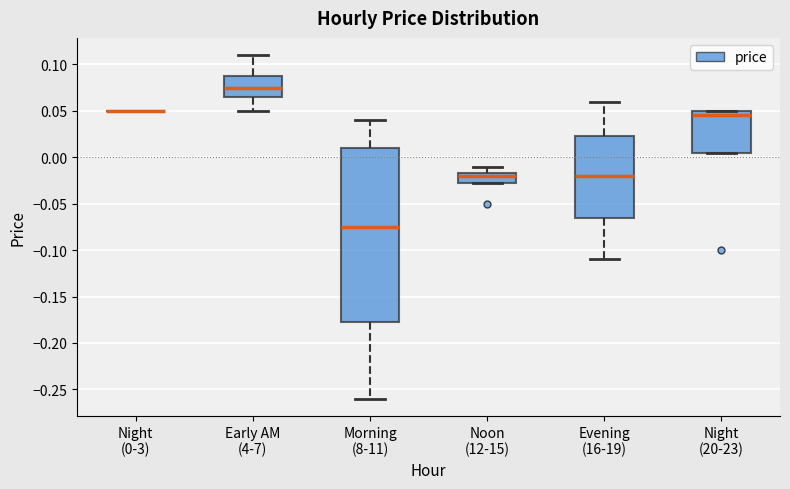

Reading left to right, read every box against the y-axis: the position of its median line, the range the box covers, and the ends of its whiskers. The values are not printed on the chart, so give them approximately, as read against the axis.

Night (0-3): box collapsed to a line at 0.050, whiskers 0.050 to 0.050
Early AM (4-7): median 0.075, box 0.065 to 0.090, whiskers 0.050 to 0.110
Morning (8-11): median -0.075, box -0.175 to 0.010, whiskers -0.260 to 0.040
Noon (12-15): median -0.020, box -0.025 to -0.015, whiskers -0.025 to -0.010
Evening (16-19): median -0.020, box -0.065 to 0.025, whiskers -0.110 to 0.060
Night (20-23): median 0.045, box 0.005 to 0.050, whiskers 0.005 to 0.050